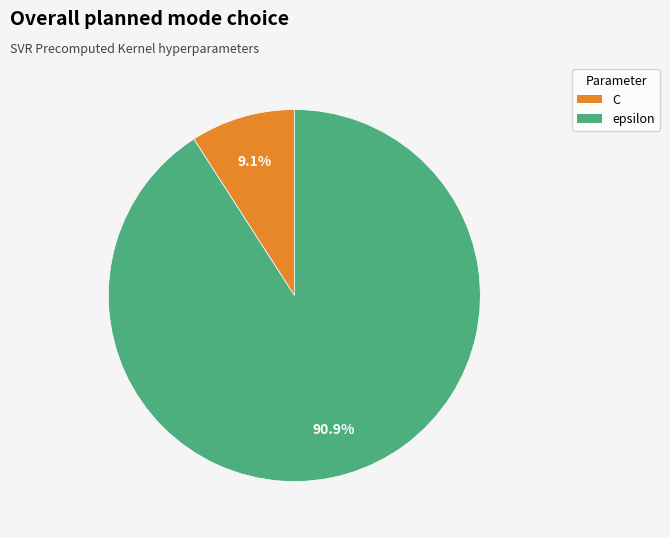

Which category has the biggest portion of the pie?

epsilon